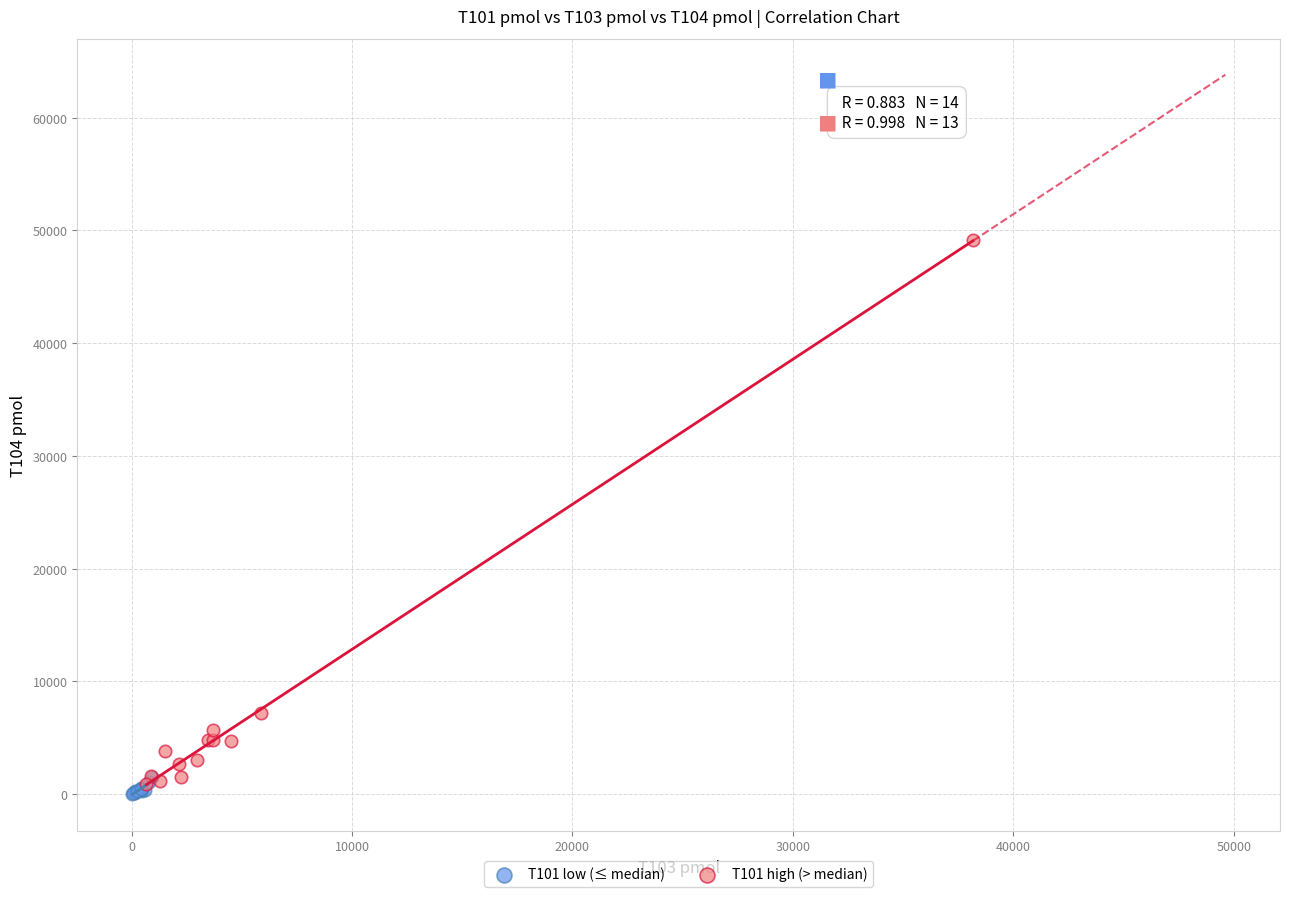

Which series contains the highest Y value?

T101 high (> median)